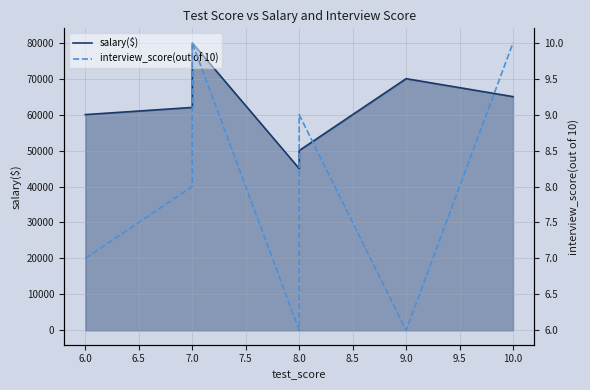

Rank the series at 10.0 from lowest to highest value.

interview_score(out of 10), salary($)